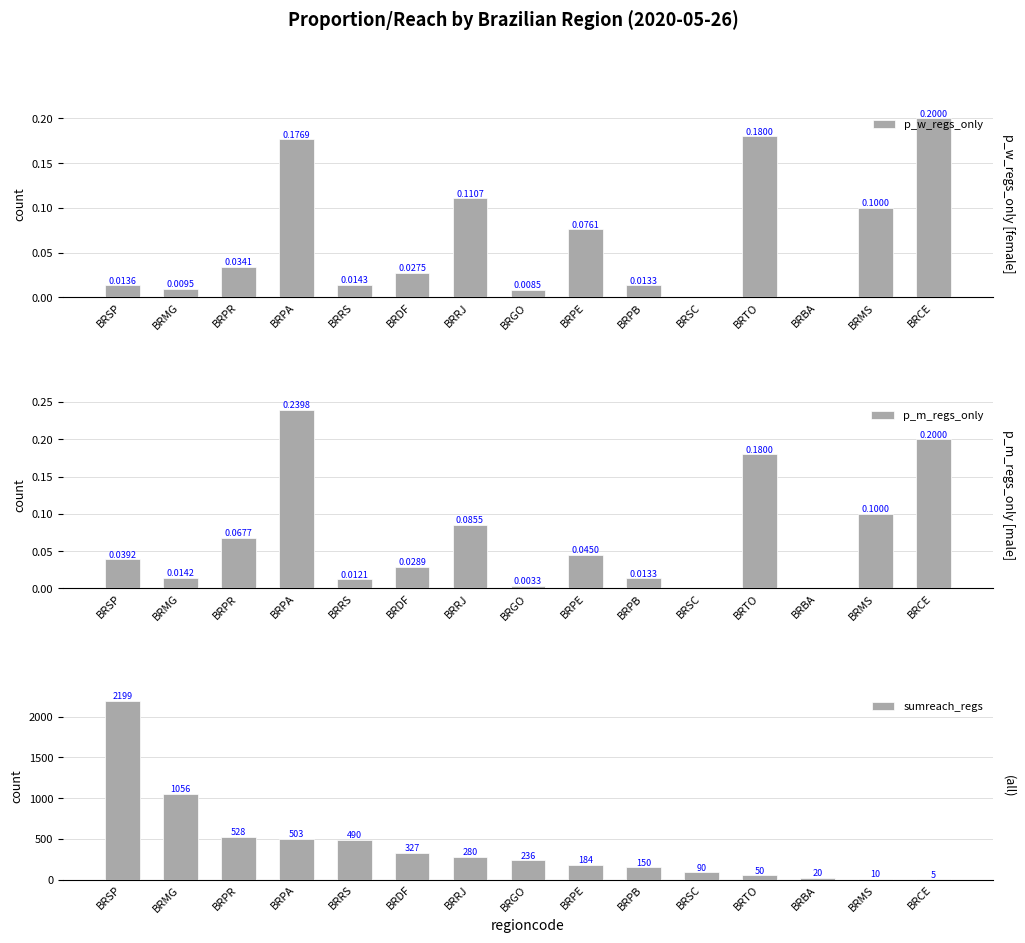

What are all the series names shown in the legend?

p_w_regs_only, p_m_regs_only, sumreach_regs